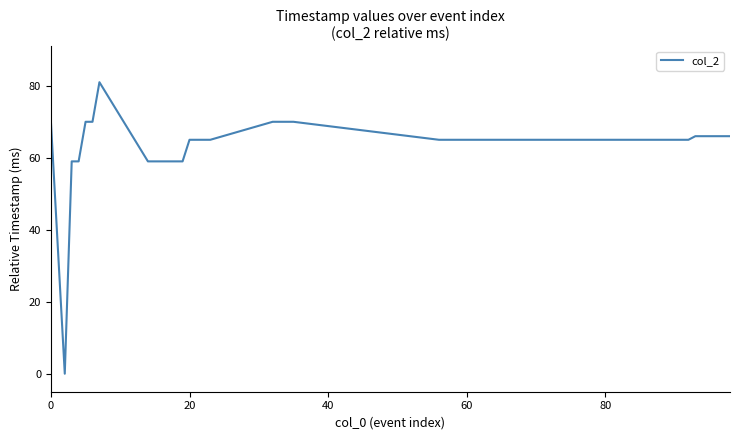

Reading right to left, list all the values displayed in this chart.

66	66	66	66	66	66	65	65	65	65	65	65	65	65	65	65	65	65	65	70	70	70	70	65	65	65	65	59	59	59	59	59	59	81	70	70	59	59	0	70